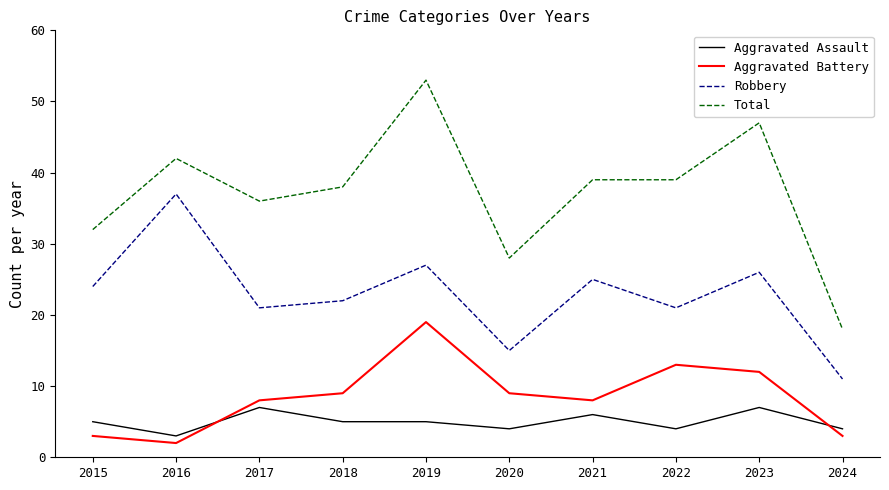

Is the value of Aggravated Assault at 2015 greater than the value of Robbery at 2021?

No